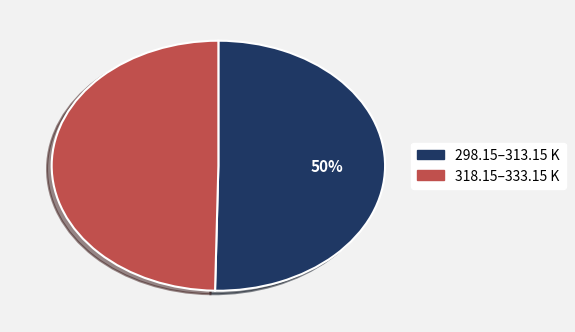

Count the number of slices in the pie.

2